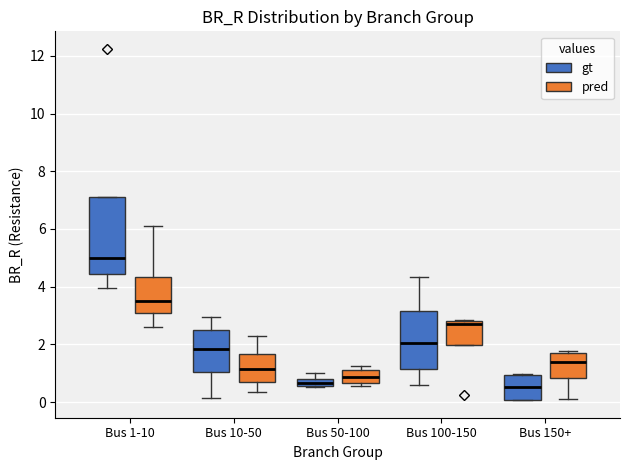

Which box's median line is the highest?

Bus 1-10 (gt)